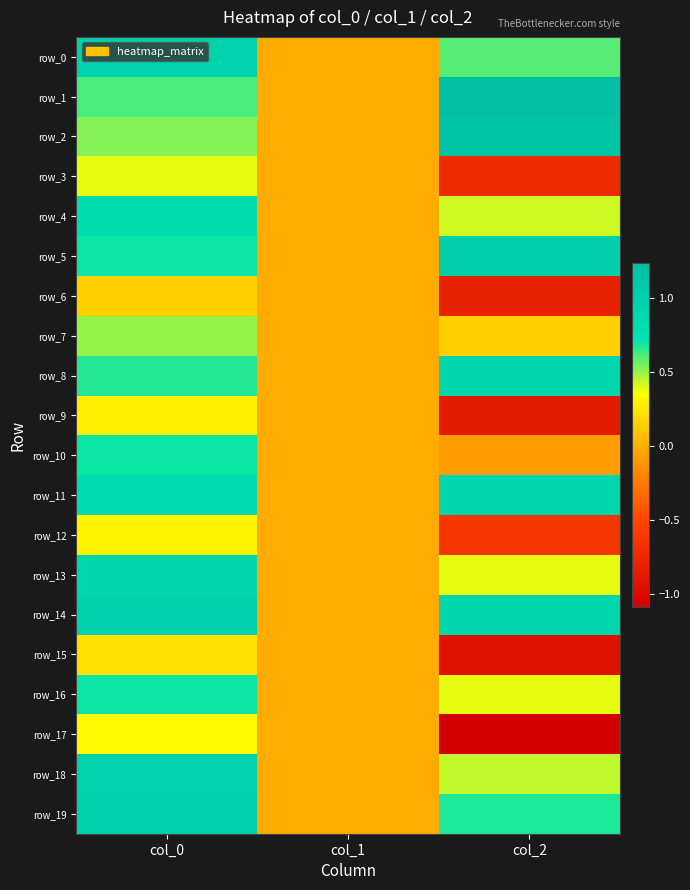

At which label does row_14 first exceed 0?

col_0